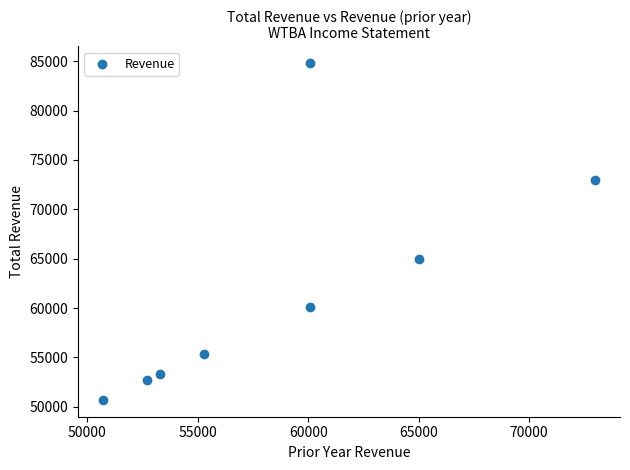

What Y value in the scatter plot is closest to 67750?

65000